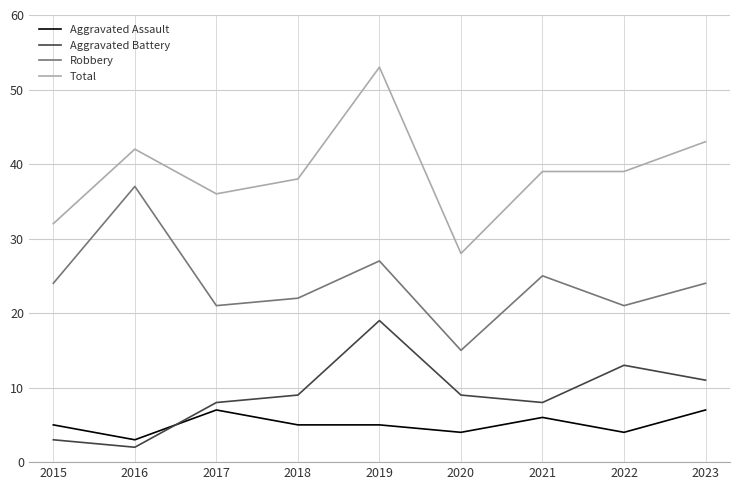

What is the difference between the highest and lowest values at 2022?

35